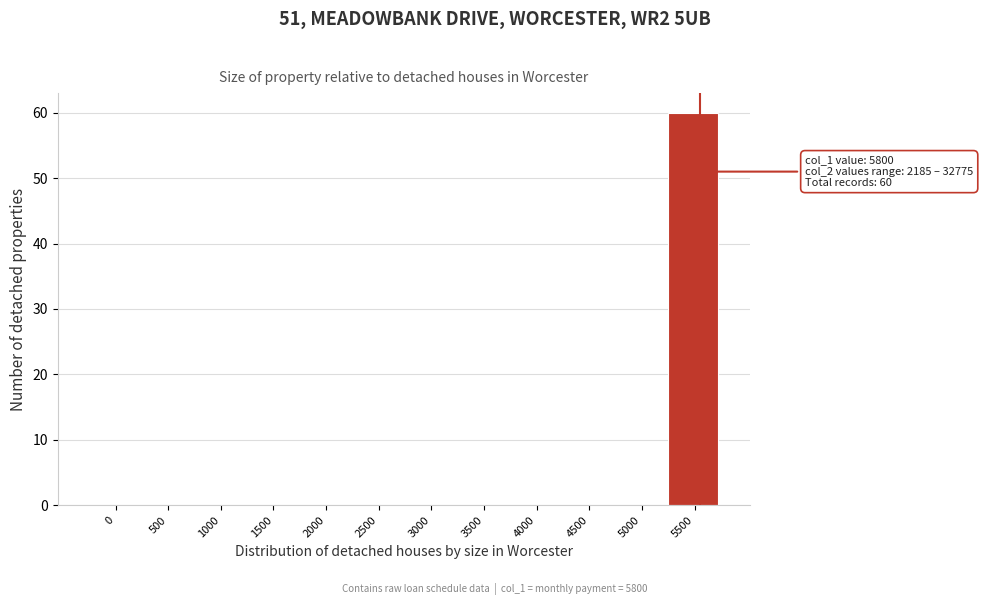

Reading right to left, what are all the values shown in this chart?

5500=60	5000=0	4500=0	4000=0	3500=0	3000=0	2500=0	2000=0	1500=0	1000=0	500=0	0=0